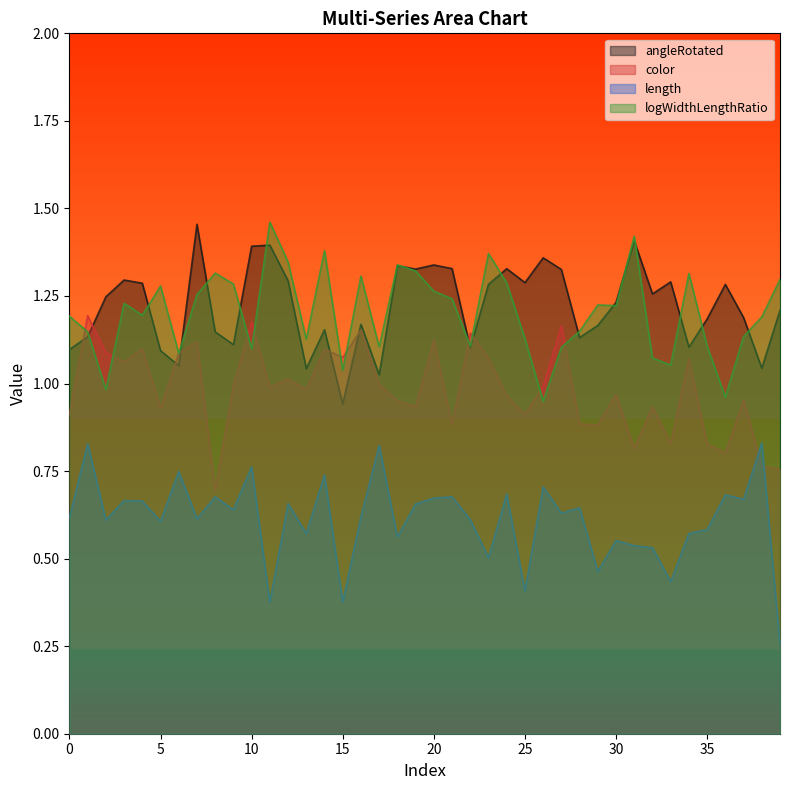

True or false: color has more than 2 points higher than both neighbors.

True